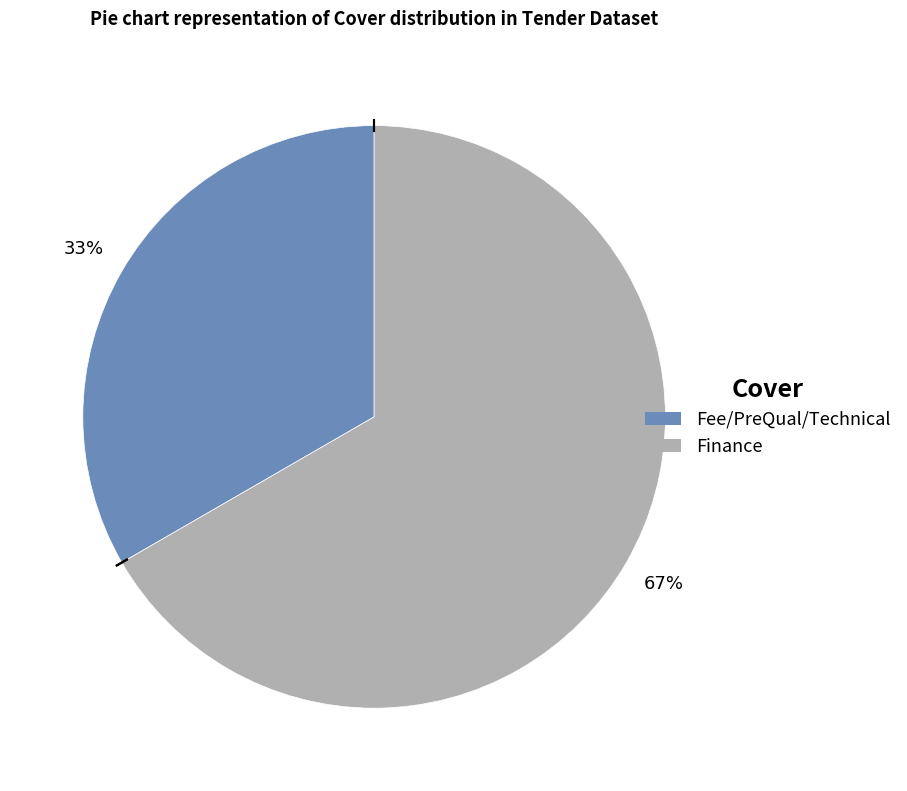

Combined, do Finance and Fee/PreQual/Technical account for over 50%?

Yes